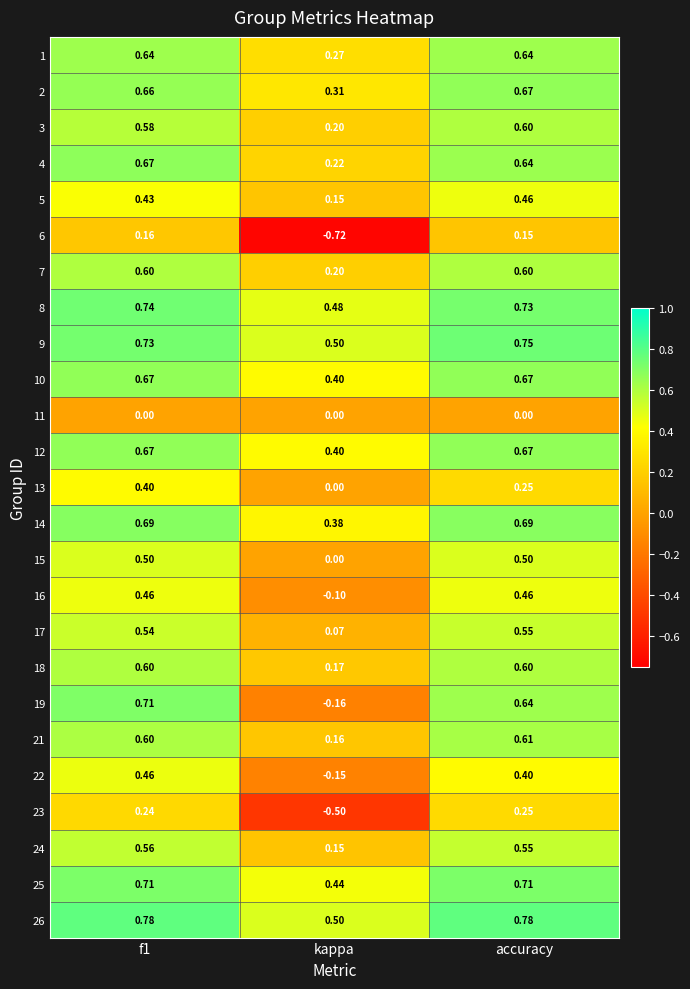

Which category has the highest value in the 17 series?

accuracy